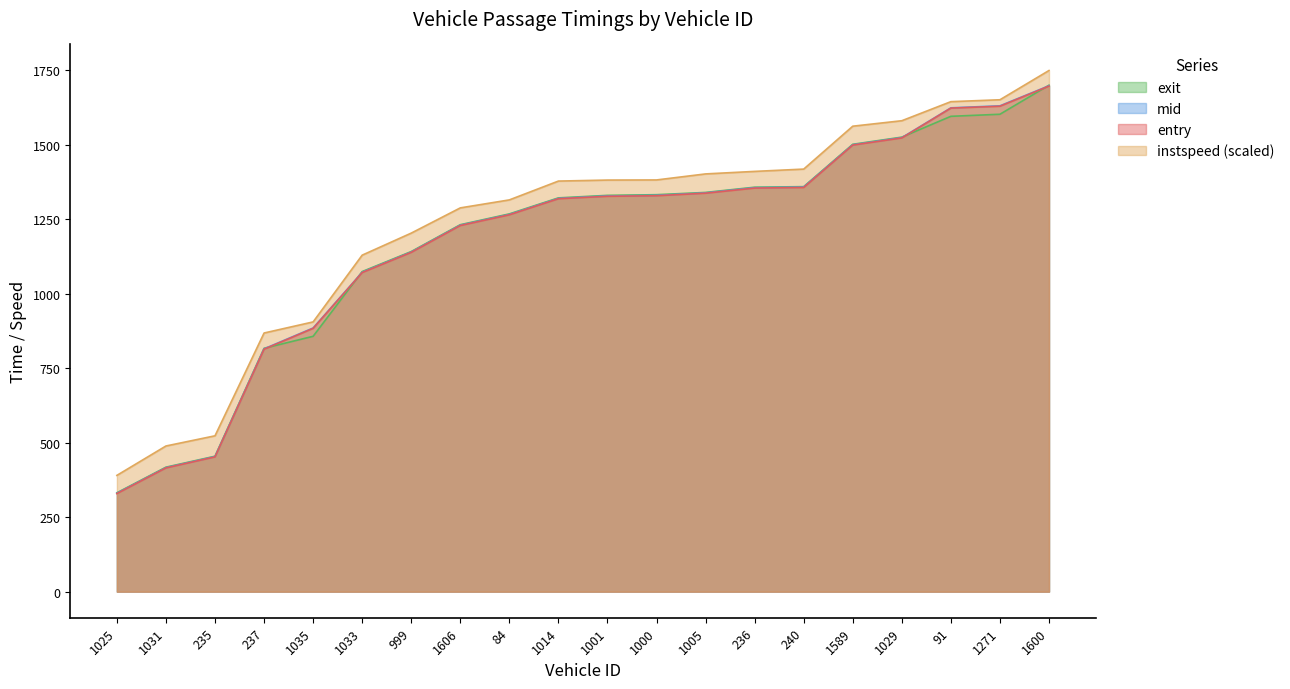

How many times do mid and exit cross each other?

4